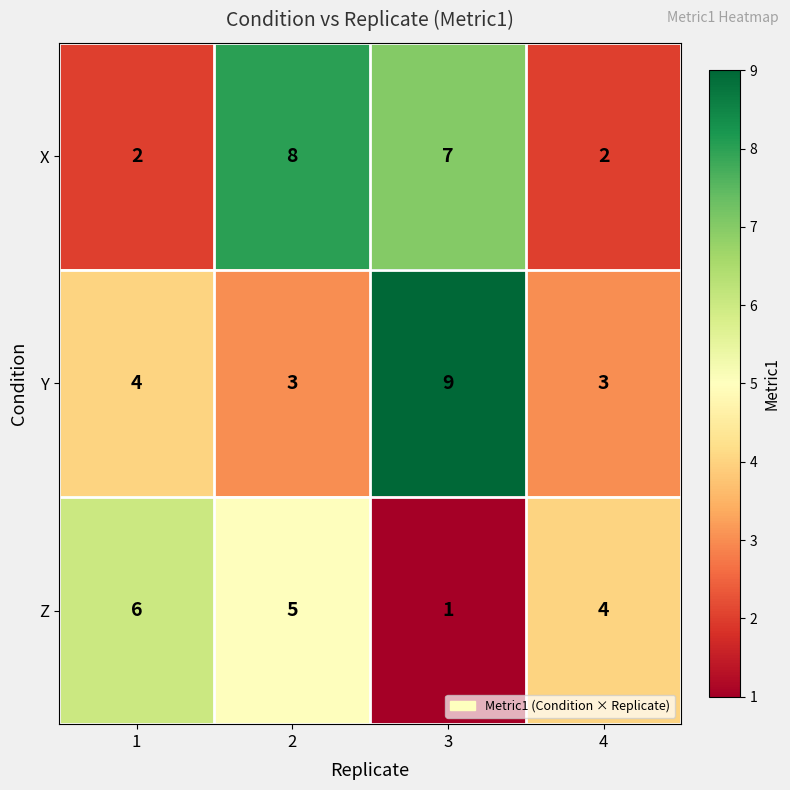

What is the difference between the second highest and minimum values in the X series?

5